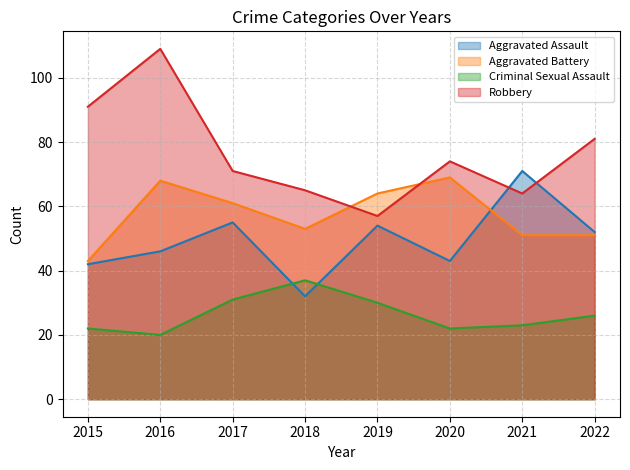

What is the difference between the maximum and minimum values in the Aggravated Battery series?

26